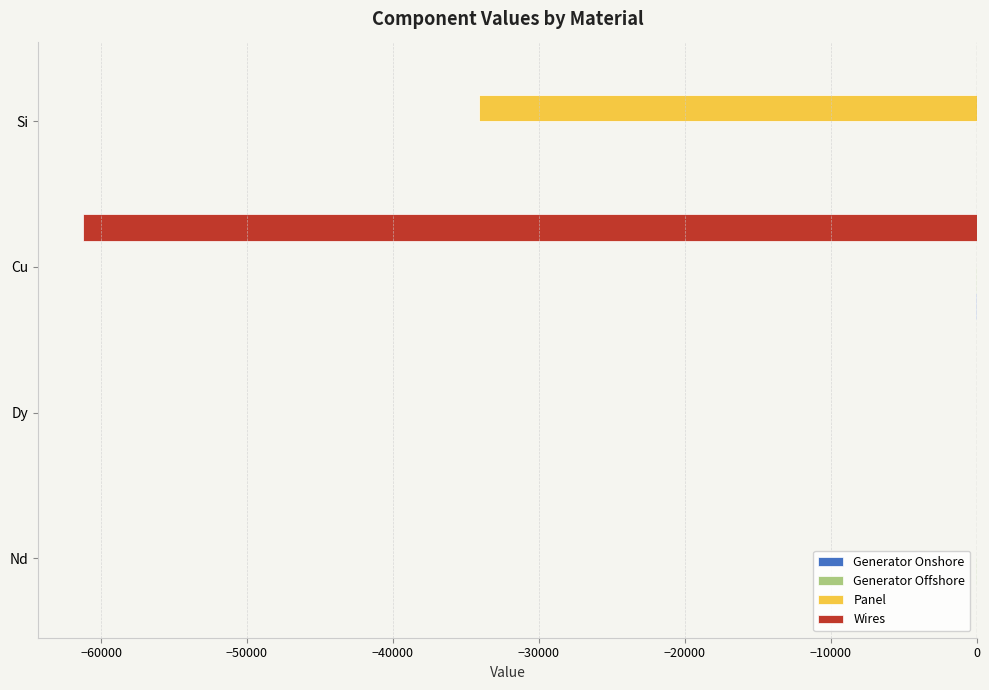

Is it true that Wires equals -88599.6 at Cu?

False